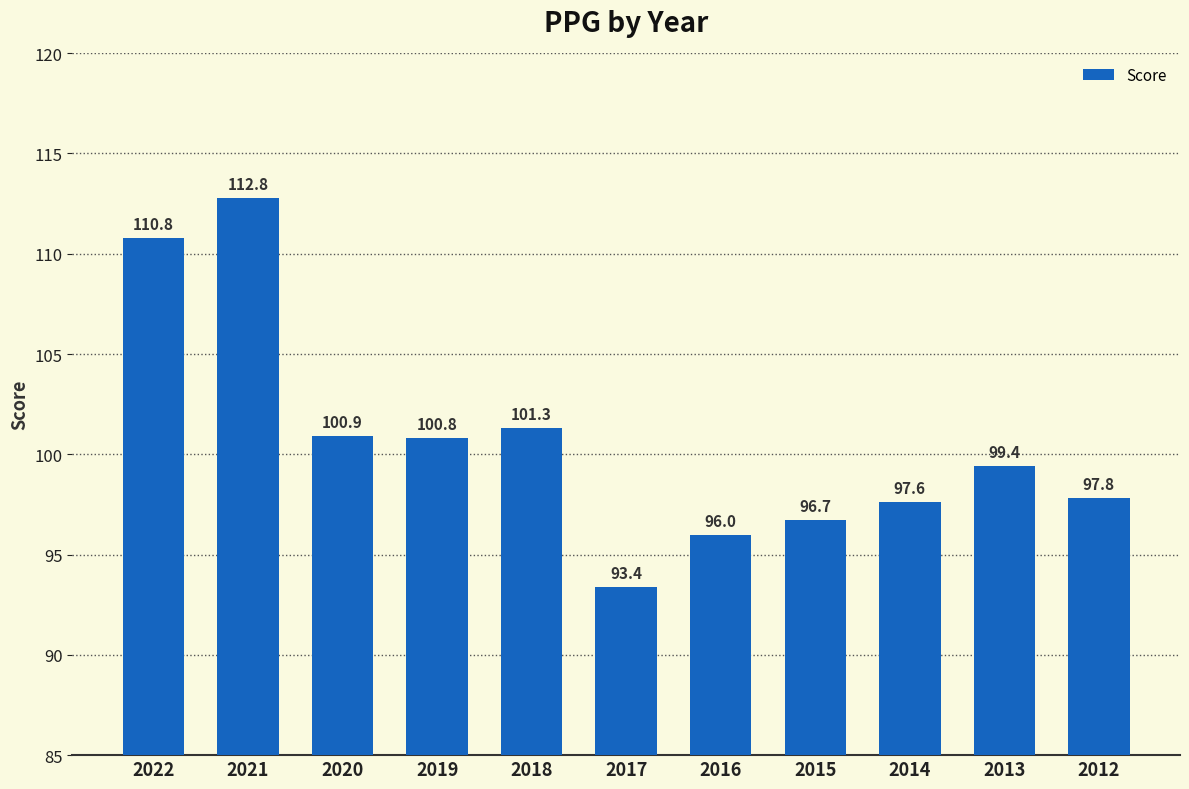

What is the minimum value shown in the chart?

93.4